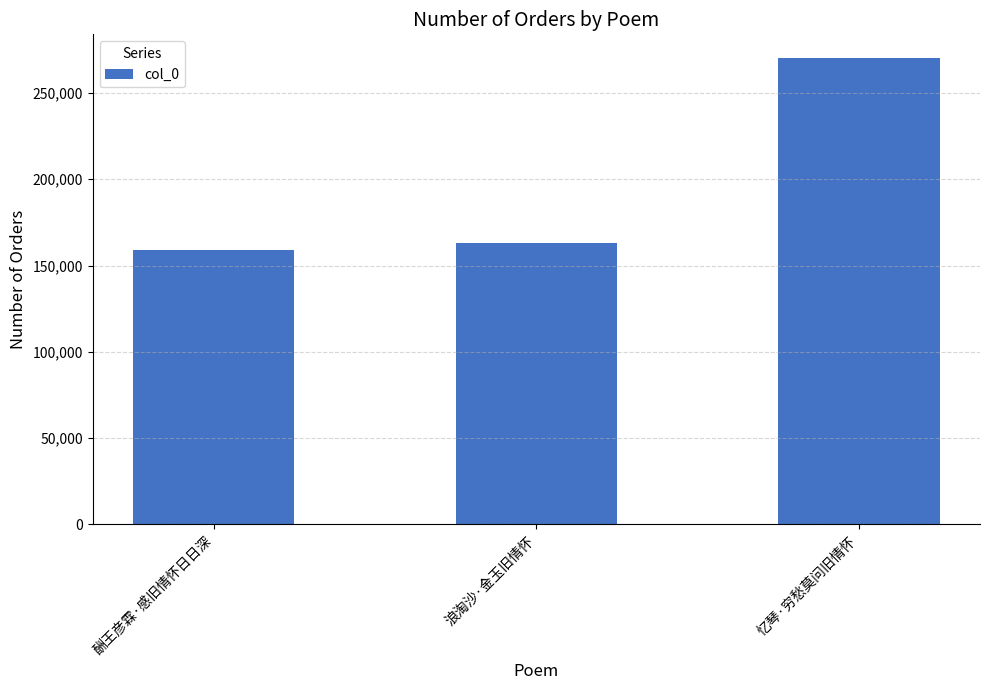

How many data points are less than 162979?

1